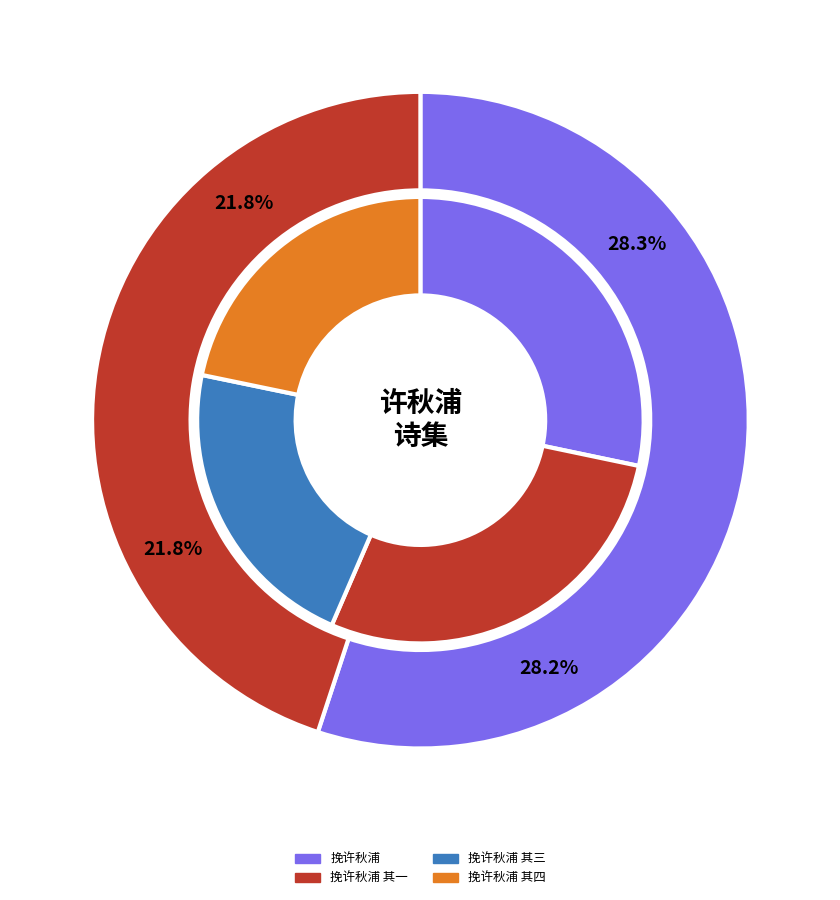

Does any single category account for the majority?

No